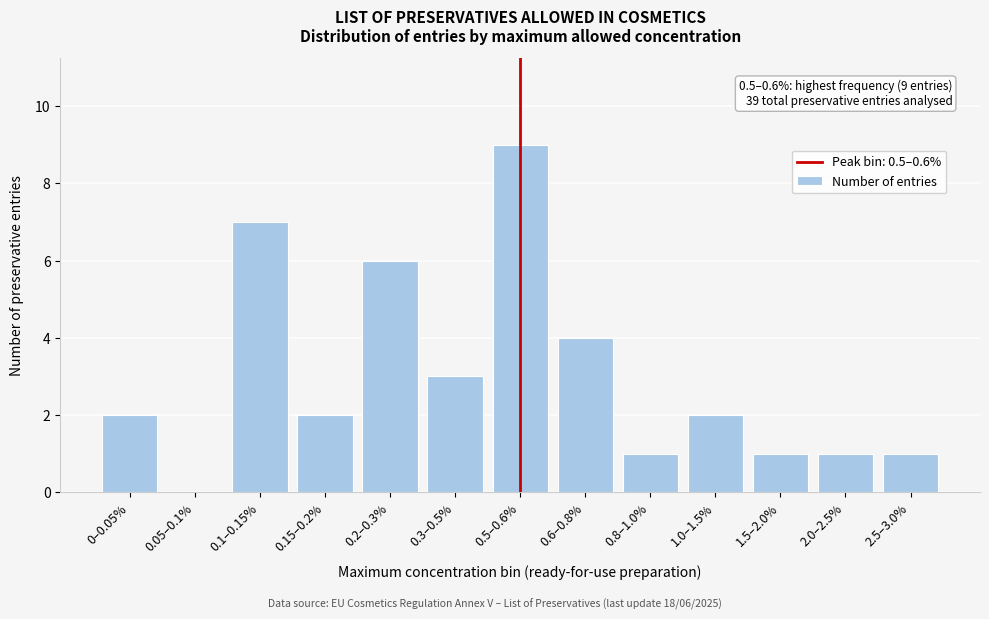

Reading left to right, extract all data points from this chart.

0–0.05%=2	0.05–0.1%=0	0.1–0.15%=7	0.15–0.2%=2	0.2–0.3%=6	0.3–0.5%=3	0.5–0.6%=9	0.6–0.8%=4	0.8–1.0%=1	1.0–1.5%=2	1.5–2.0%=1	2.0–2.5%=1	2.5–3.0%=1